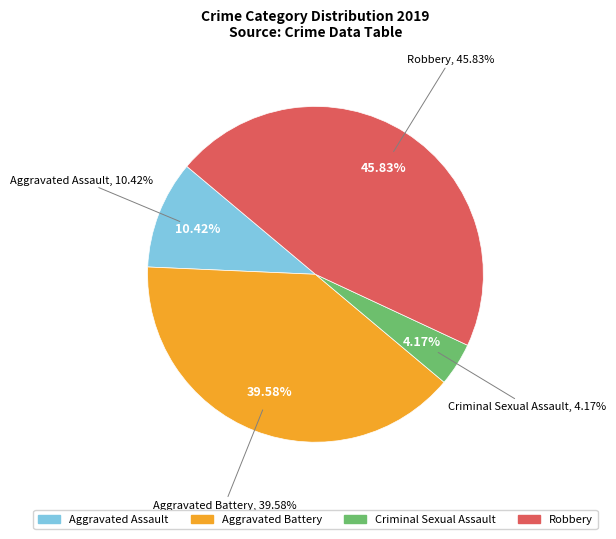

To the nearest percent, what is the difference between the Criminal Sexual Assault and Robbery slice percentages?

42%